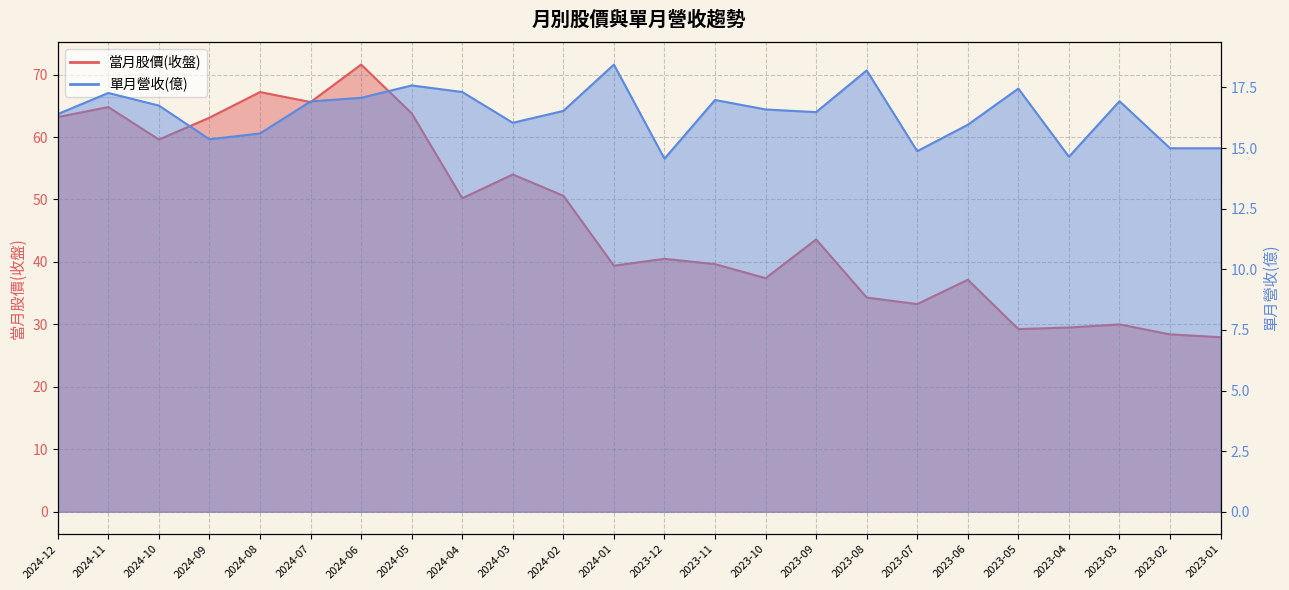

What is the difference between the highest and lowest values at 2023-12?

25.9